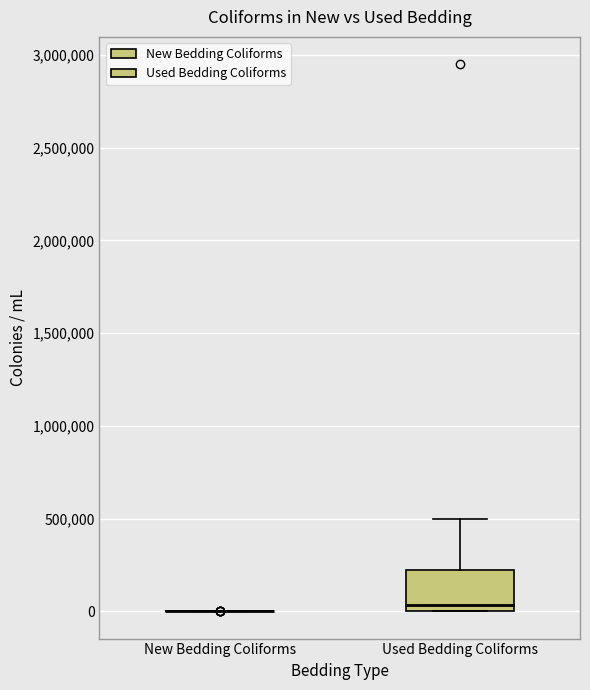

Where is the lower edge of the box for Used Bedding Coliforms on the y-axis? The values are not printed on the chart, so give them approximately, as read against the axis.

0